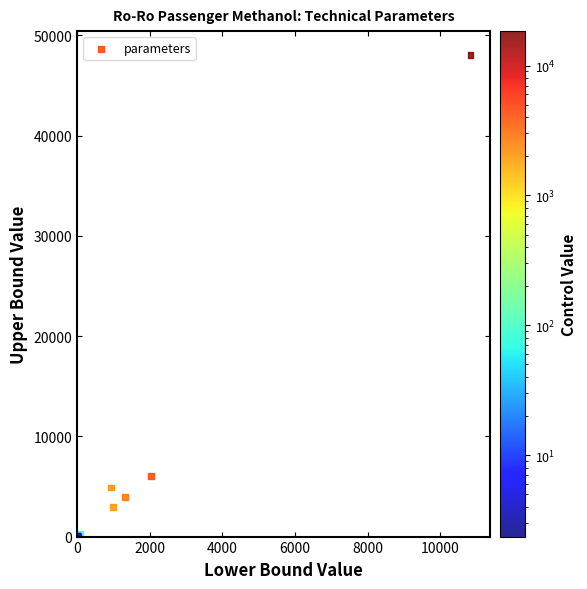

What Y value in the scatter plot is closest to 24020?

6084.0